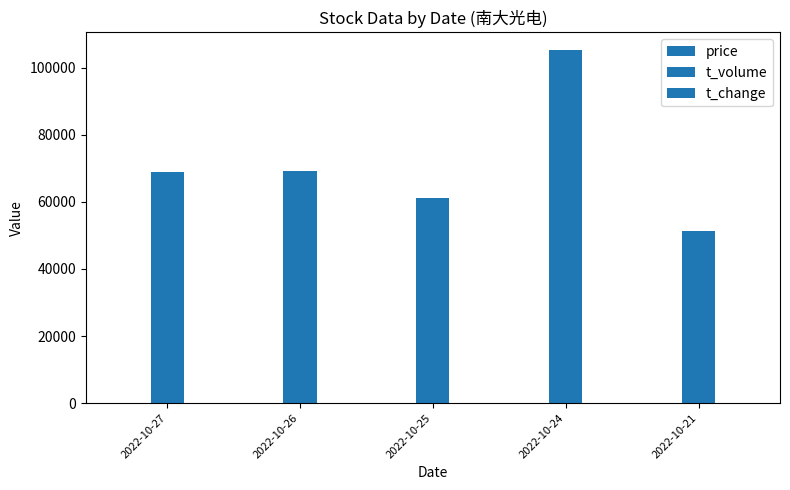

Reading right to left, what are all the values shown in this chart?

price: 31.5	33.0	32.5	33.1	33.3
t_volume: 51348.0	105323.0	61304.0	69247.0	68802.0
t_change: 3.2	6.1	3.6	4.1	4.0